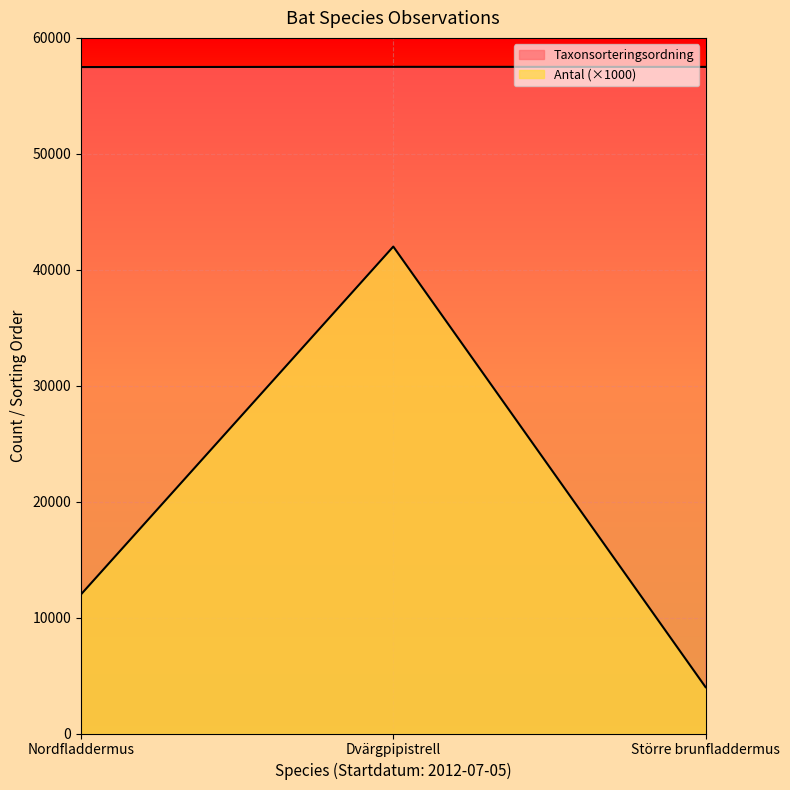

What is the value of the Taxonsorteringsordning point at the 3rd from the left?

57498